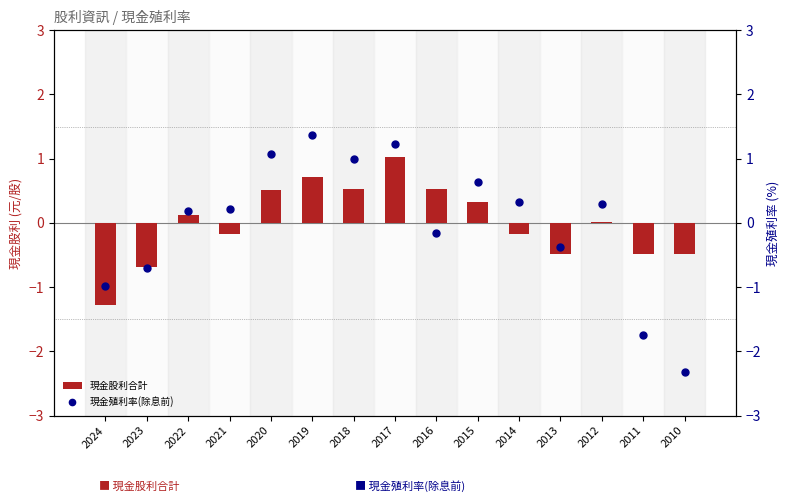

Which series has the largest total across all categories?

現金股利合計